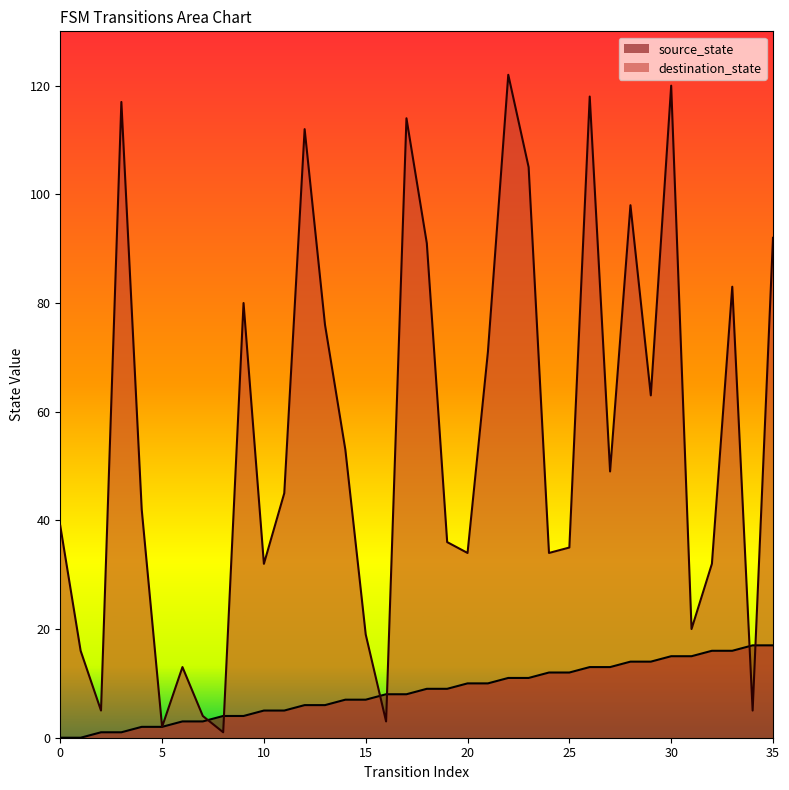

Which series has the largest range (max minus min)?

destination_state